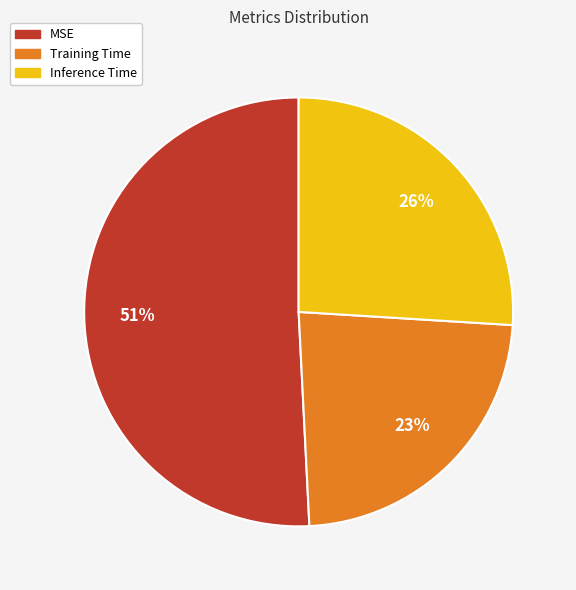

The Training Time slice represents 23% of the pie. True or false?

True